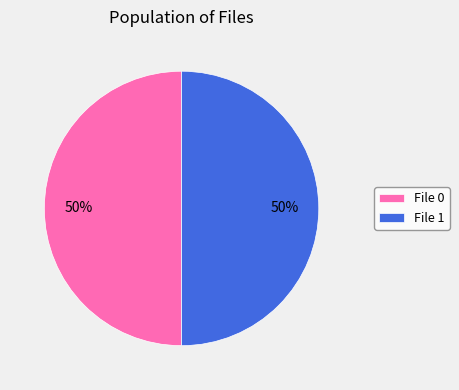

Is it true that File 0 is 58% of the pie?

False